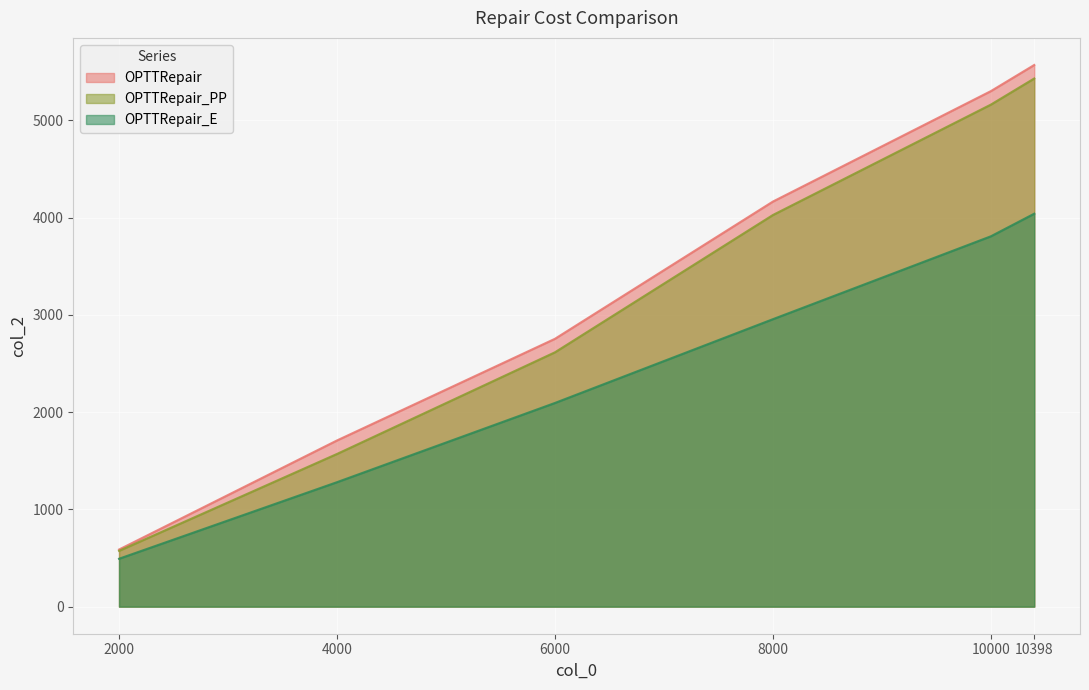

What is the lowest value of the OPTTRepair_PP series?

573.8